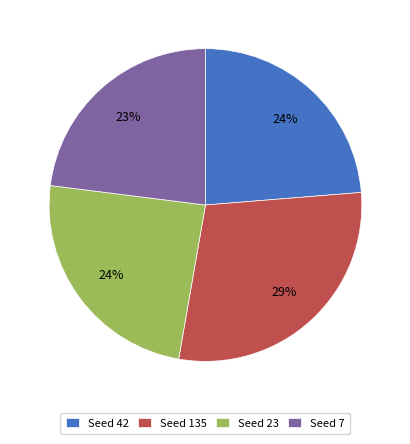

Combined, do Seed 135 and Seed 23 account for over 50%?

Yes